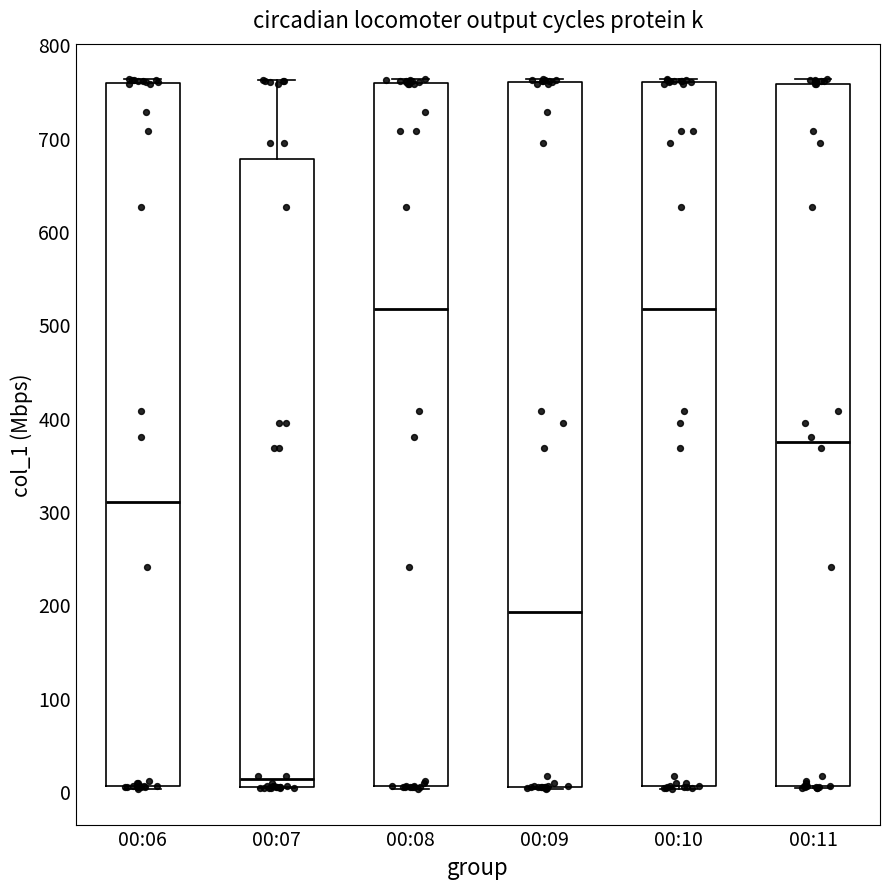

Reading left to right, read every box against the y-axis: the position of its median line, the range the box covers, and the ends of its whiskers. The values are not printed on the chart, so give them approximately, as read against the axis.

00:06: median 310, box 10 to 760, whiskers 0 to 760 (just above the box's upper edge)
00:07: median 10, box 0 to 680, whiskers 0 to 760
00:08: median 520, box 10 to 760, whiskers 0 to 760 (just above the box's upper edge)
00:09: median 190, box 0 to 760, whiskers 0 to 760 (just above the box's upper edge)
00:10: median 520, box 10 to 760, whiskers 0 to 760 (just above the box's upper edge)
00:11: median 370, box 10 to 760, whiskers 0 to 760 (just above the box's upper edge)